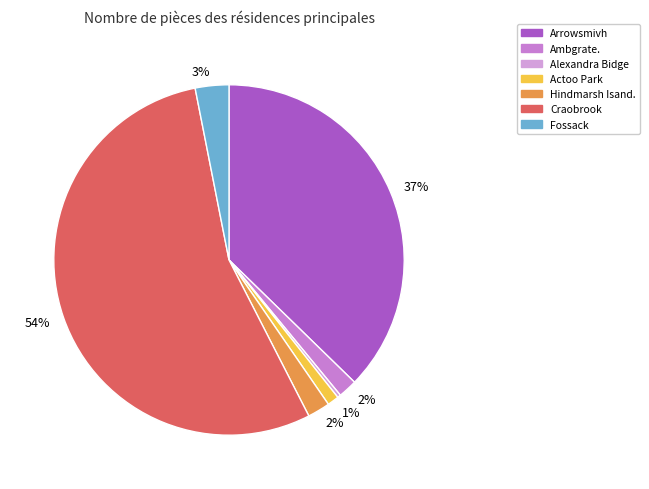

To the nearest percent, what is the difference between the largest and smallest slice percentages?

54%